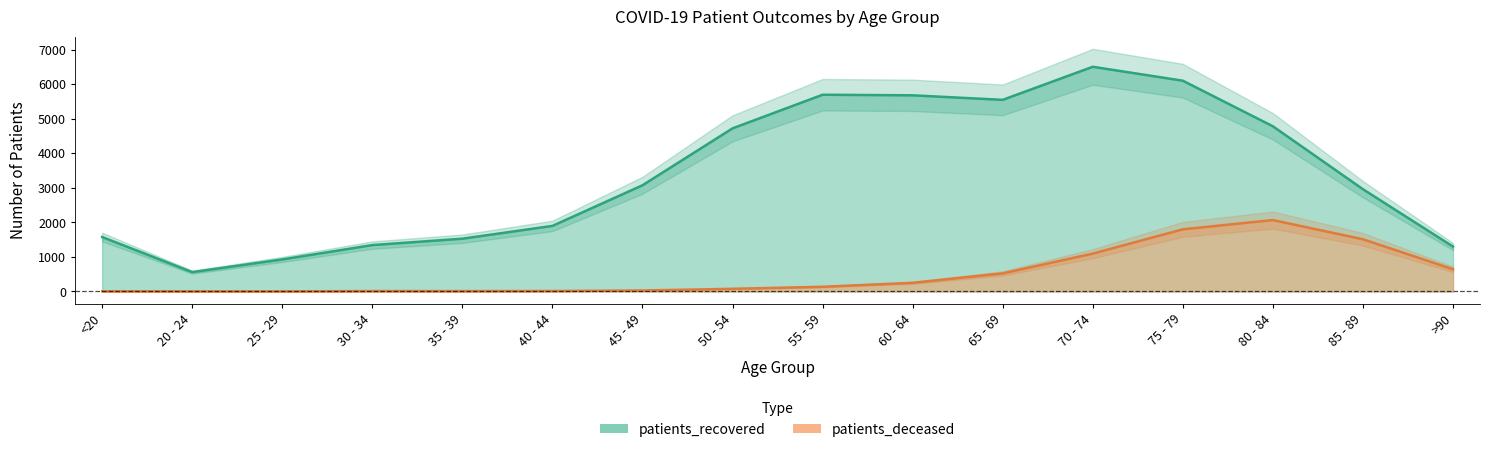

True or false: patients_deceased and patients_recovered intersect in this chart.

False